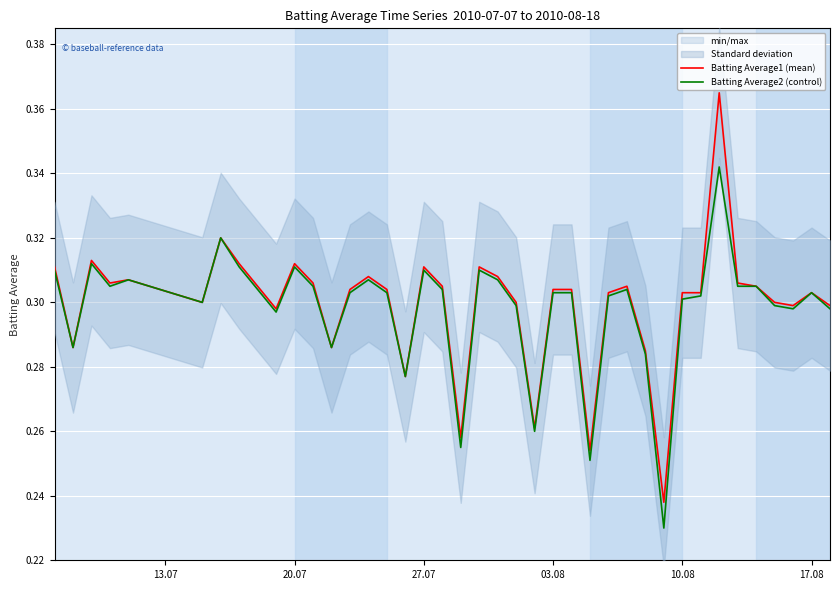

What is the difference between the second highest and second lowest values in the Batting Average1 (mean) series?

0.1